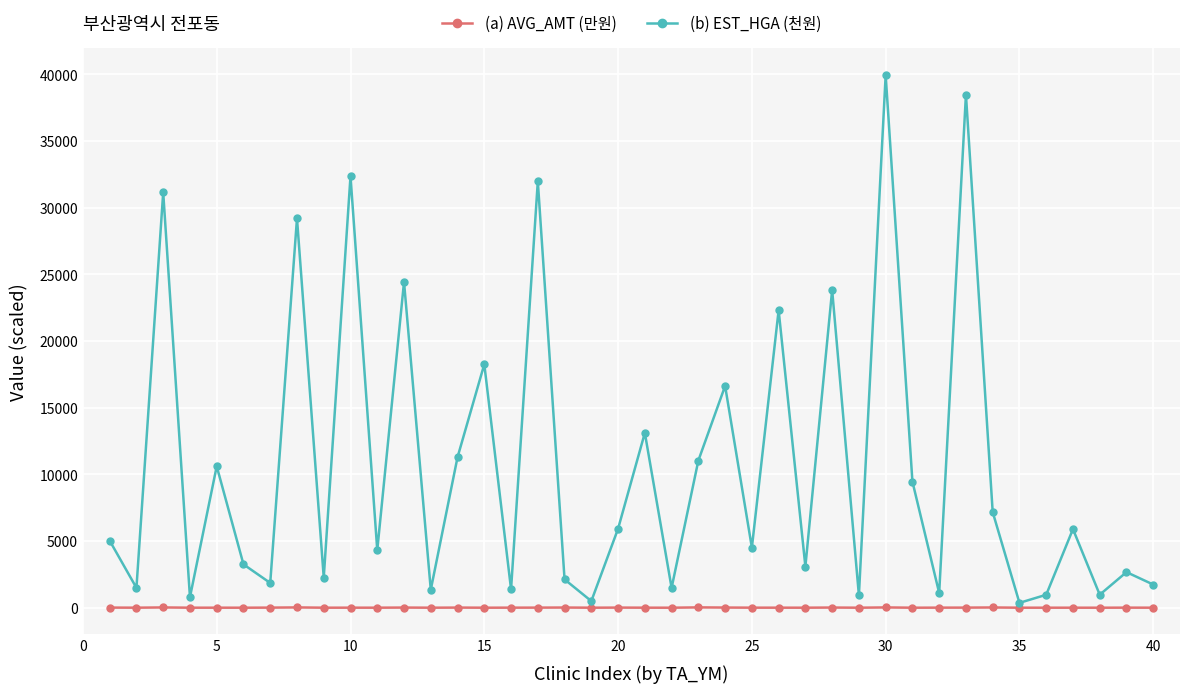

What is the minimum value for (a) AVG_AMT (만원)?

0.4